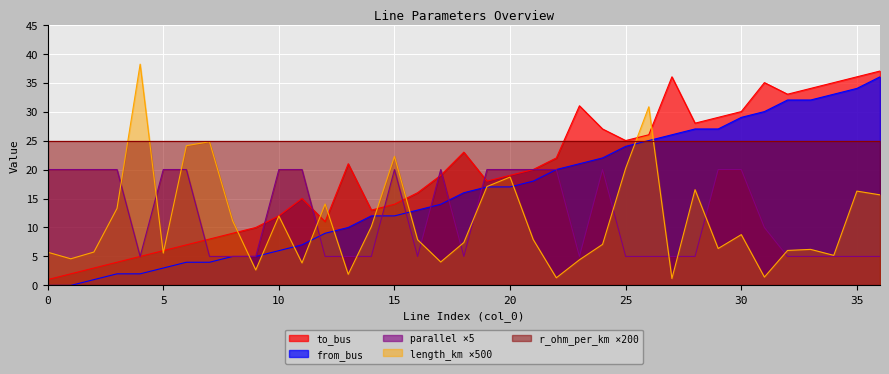

Between 7 and 20, which series saw the biggest shift?

parallel